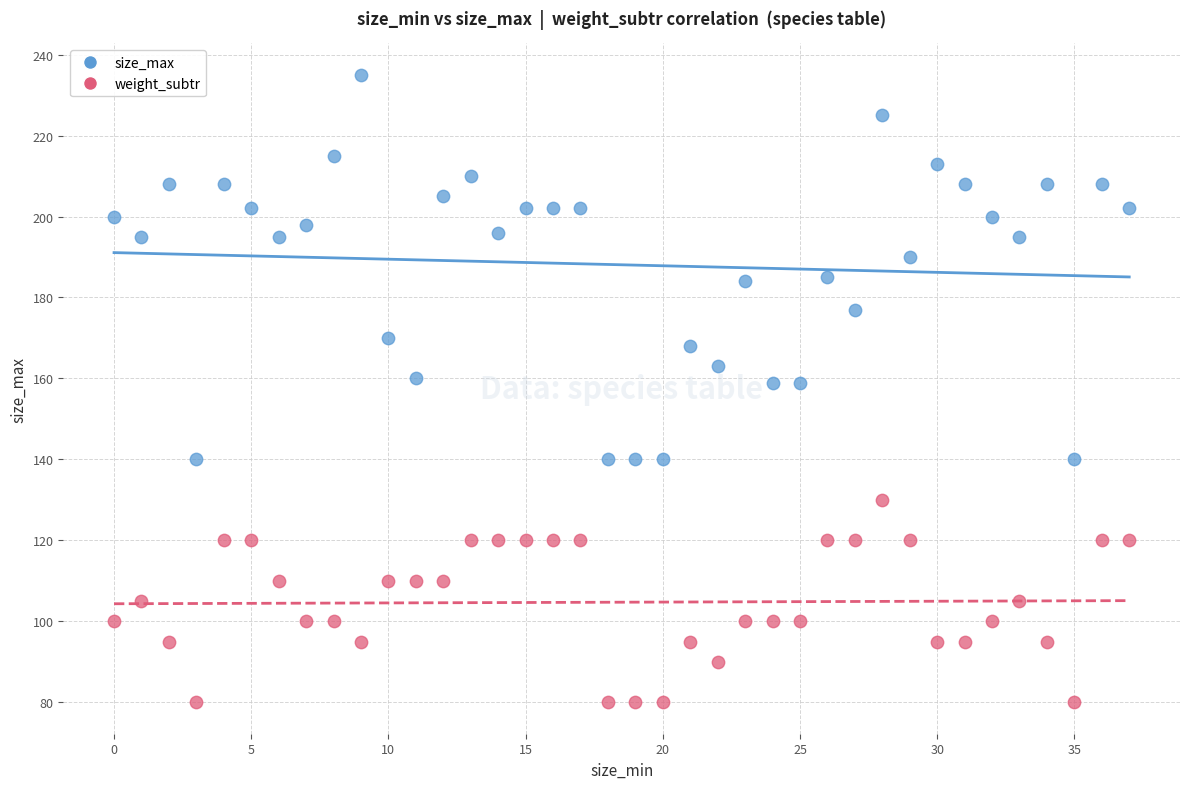

What are all the series names shown in the legend?

size_max, weight_subtr